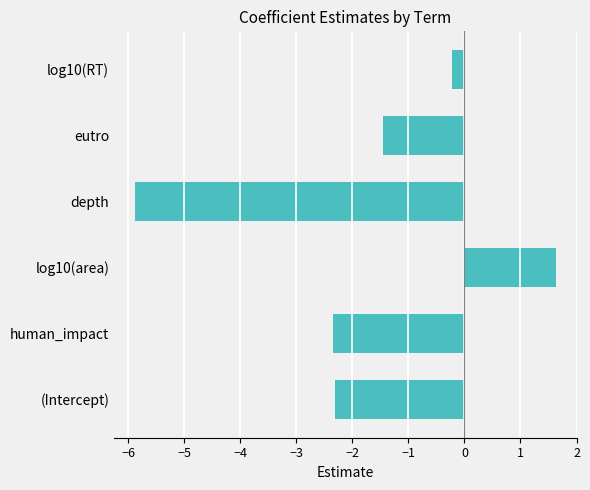

How many data points are above -1?

2